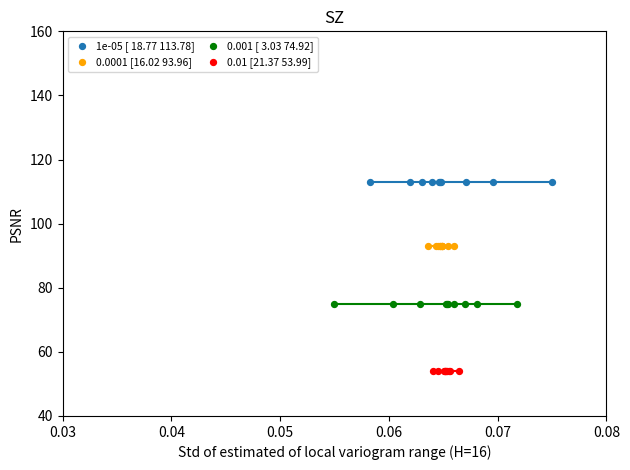

Which series contains the highest Y value?

1e-05 [ 18.77 113.78]